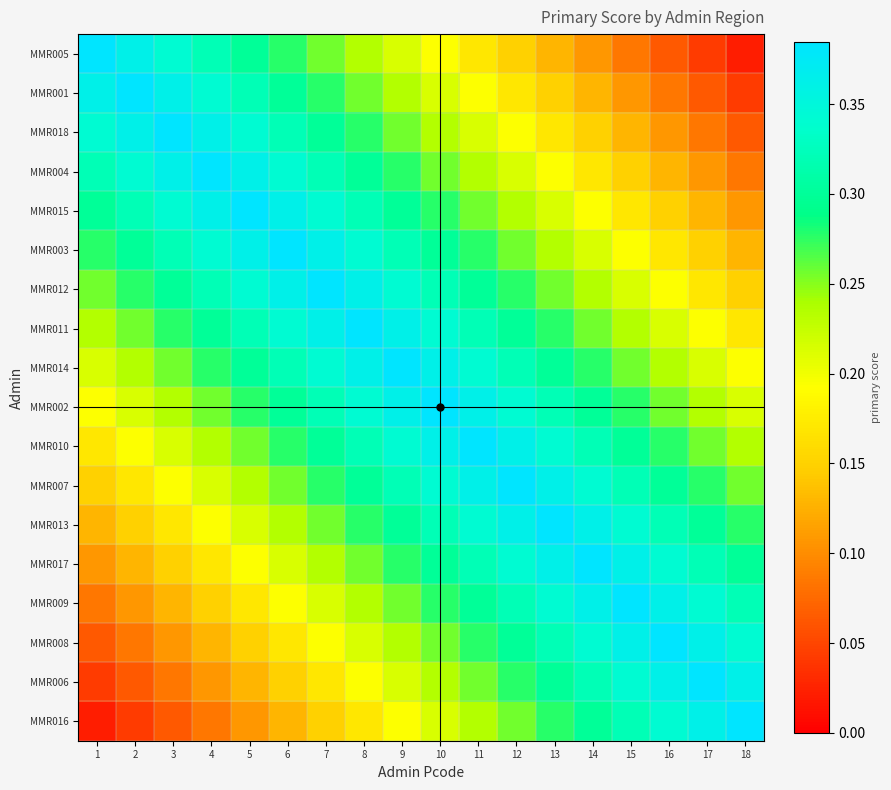

At how many categories does at least one series exceed 0?

18